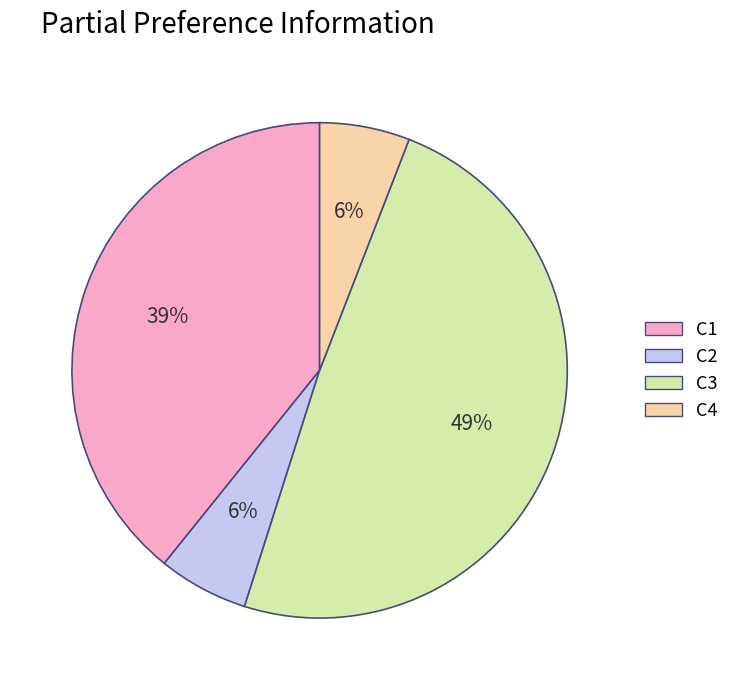

Is it true that C2 is 6% of the pie?

True